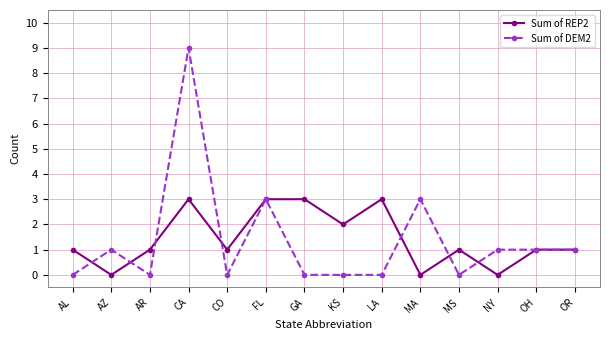

Rank the series at MS from lowest to highest value.

Sum of DEM2, Sum of REP2